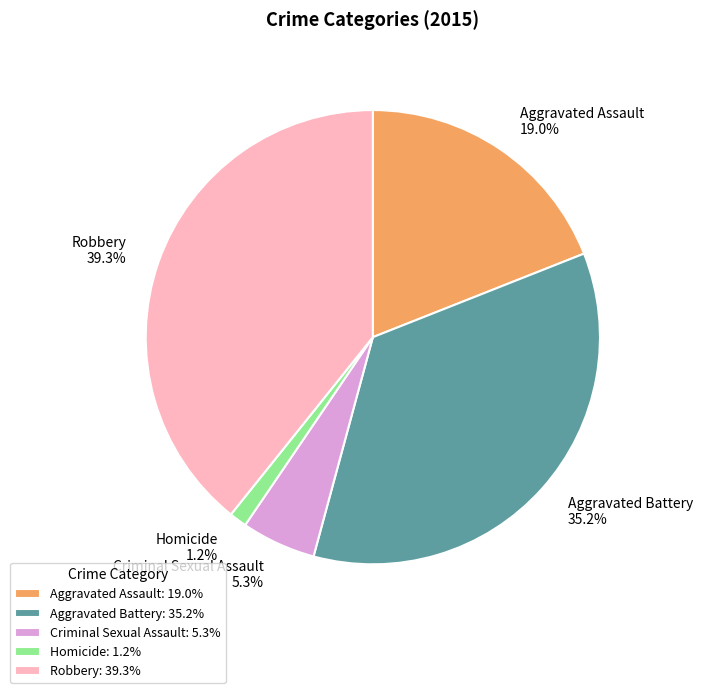

How many slices are in this pie chart?

5